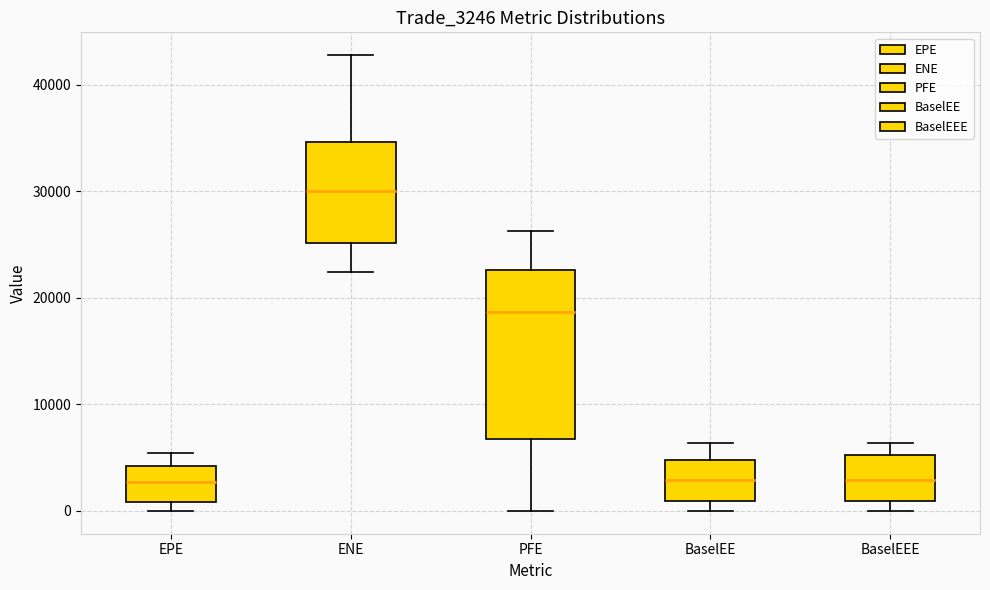

Comparing the boxes themselves (not the whiskers), which one is the tallest?

PFE